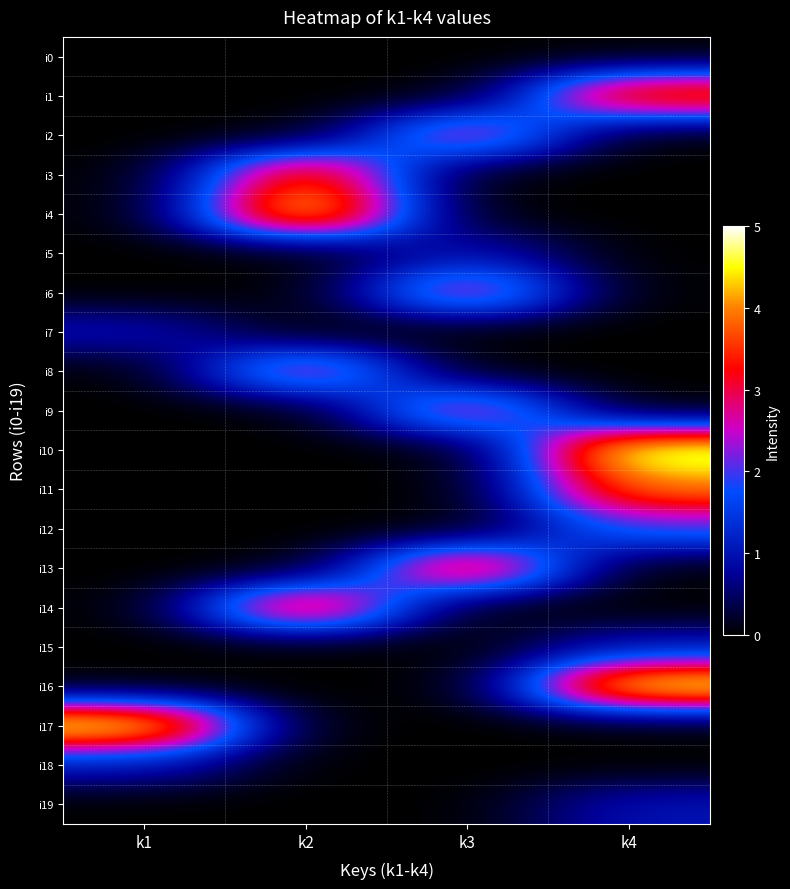

Reading left to right, what are all the values shown in this chart?

i0: k1=0	k2=0	k3=0	k4=0
i1: k1=0	k2=0	k3=0	k4=4
i2: k1=0	k2=0	k3=3	k4=0
i3: k1=0	k2=4	k3=0	k4=0
i4: k1=0	k2=5	k3=0	k4=0
i5: k1=0	k2=0	k3=1	k4=0
i6: k1=0	k2=0	k3=3	k4=0
i7: k1=1	k2=0	k3=0	k4=0
i8: k1=0	k2=3	k3=0	k4=0
i9: k1=0	k2=0	k3=3	k4=0
i10: k1=0	k2=0	k3=0	k4=5
i11: k1=0	k2=0	k3=0	k4=4
i12: k1=0	k2=0	k3=0	k4=2
i13: k1=0	k2=0	k3=4	k4=0
i14: k1=0	k2=4	k3=0	k4=0
i15: k1=0	k2=0	k3=0	k4=1
i16: k1=0	k2=0	k3=0	k4=5
i17: k1=5	k2=0	k3=0	k4=0
i18: k1=1	k2=0	k3=0	k4=0
i19: k1=0	k2=0	k3=0	k4=1